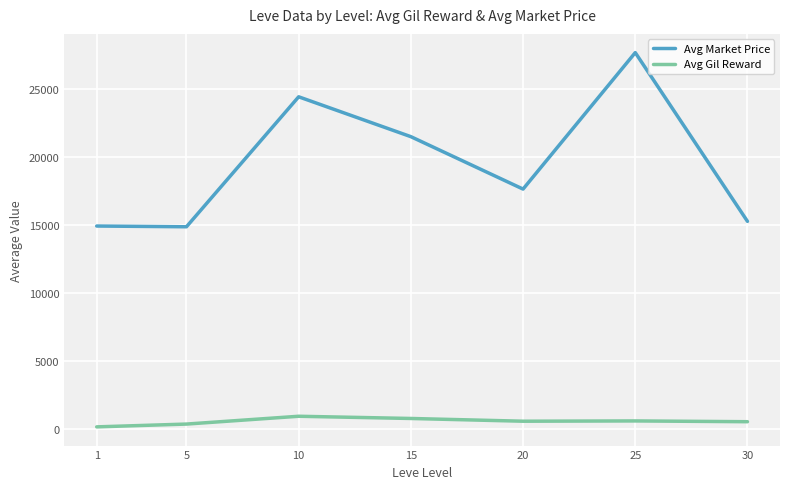

True or false: Avg Market Price and Avg Gil Reward cross at least once.

False